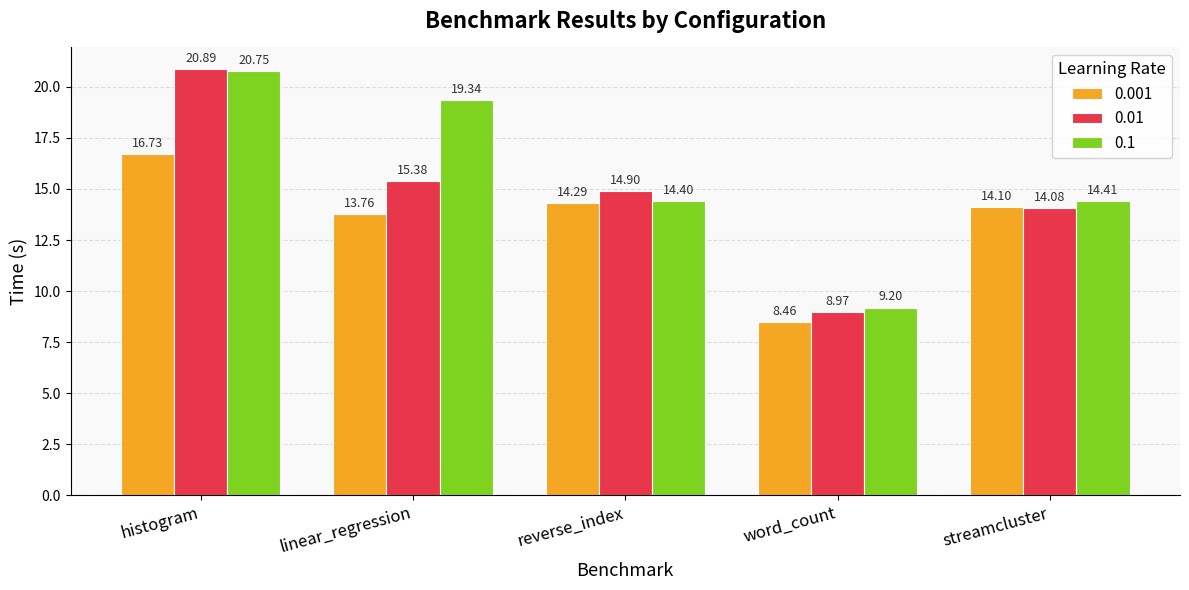

Are the bars horizontal?

No